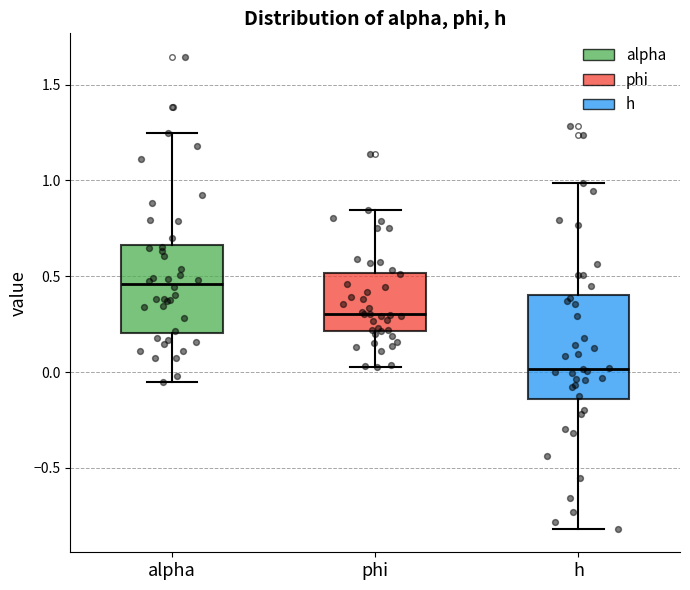

Where does the upper whisker of the box for h end on the y-axis? The values are not printed on the chart, so give them approximately, as read against the axis.

1.00